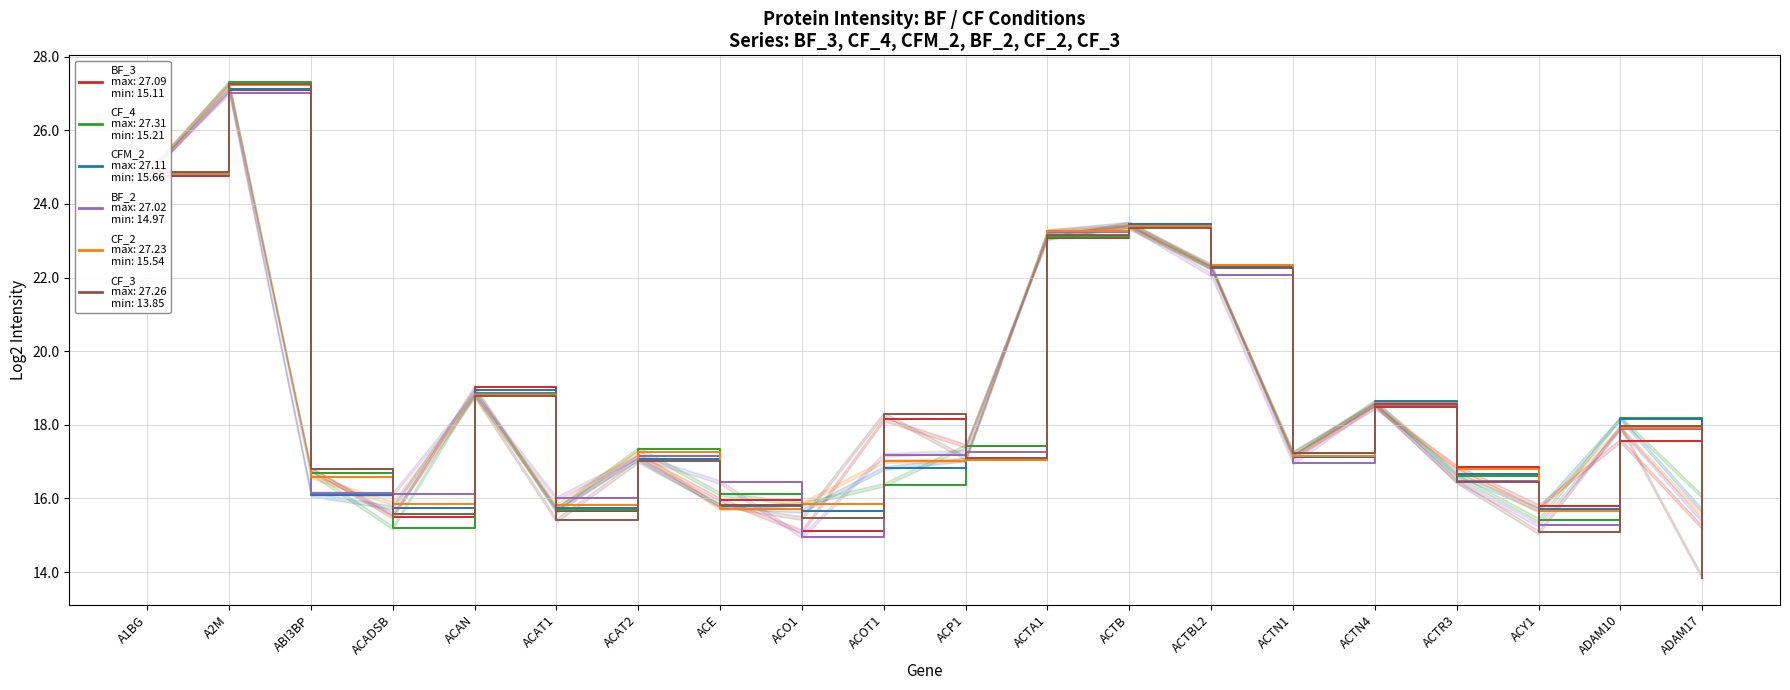

How many interior local valleys does the CFM_2 series have?

5